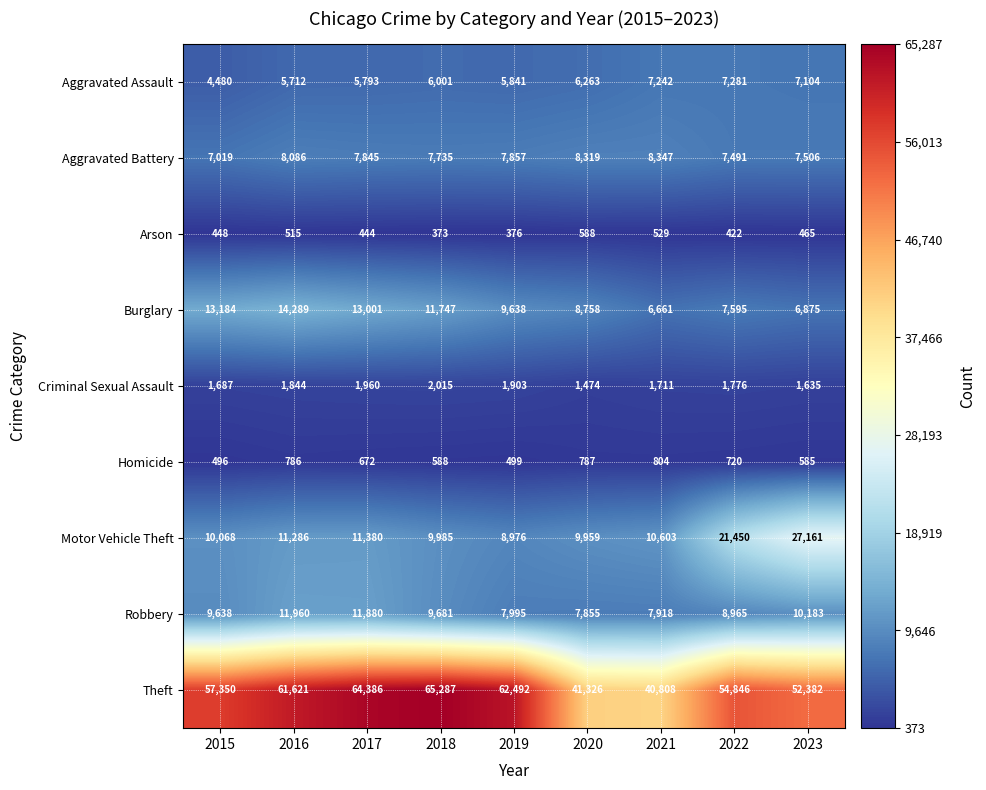

Between 2015 and 2016, which series saw the biggest shift?

Theft